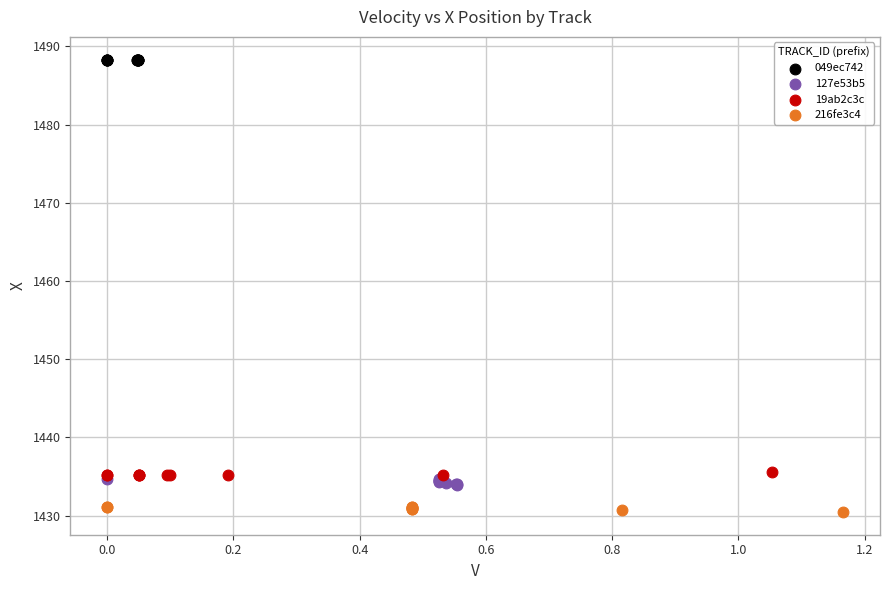

Which series reaches the maximum Y coordinate?

049ec742